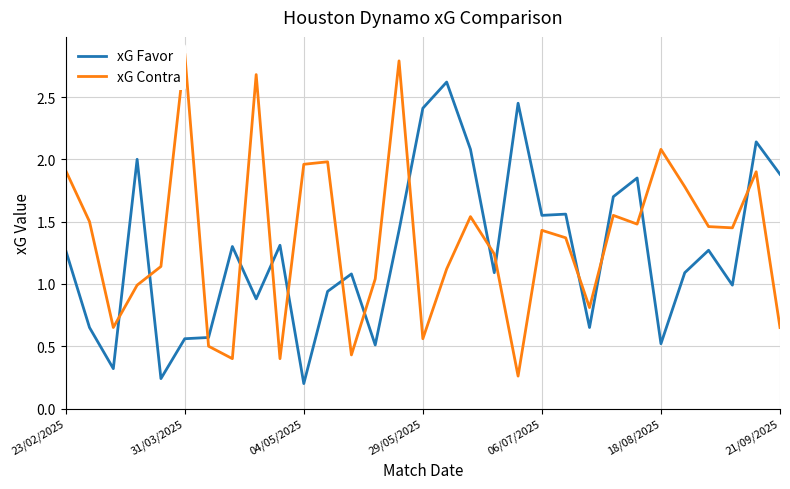

The xG Favor series shows 1.1 at 21/09/2025. True or false?

False